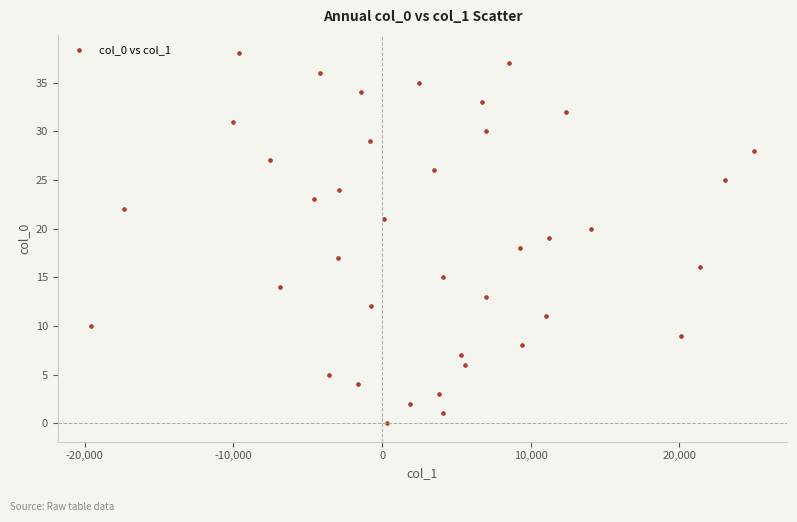

What is the range of Y values (max minus min)?

38